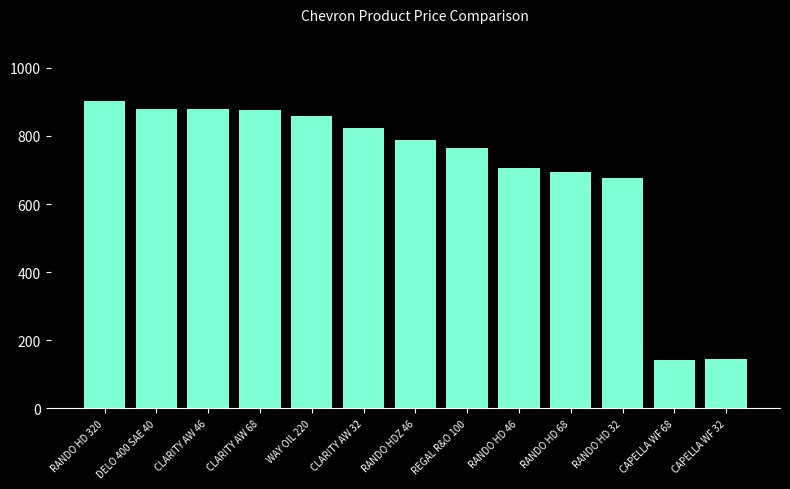

What value does the data have at RANDO HD 32?

676.1